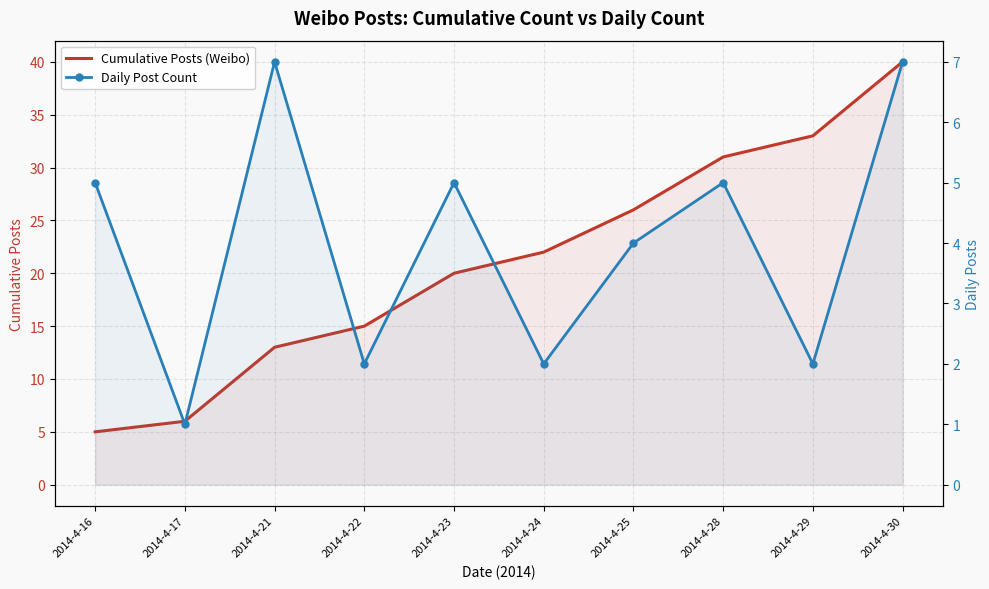

What is the maximum value shown in the chart?

40